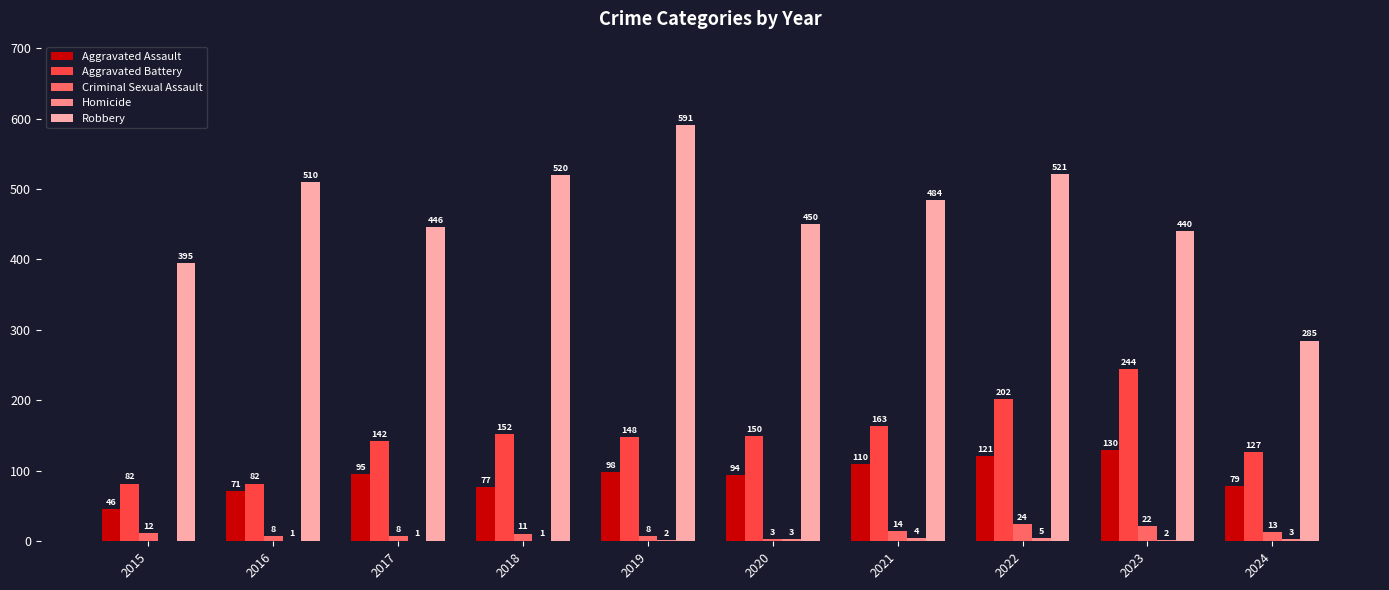

The Robbery series shows 310 at 2021. True or false?

False